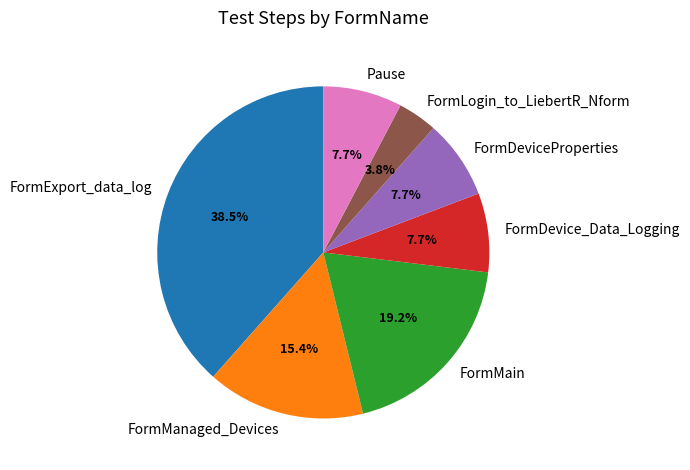

What is the smallest slice in the pie chart?

FormLogin_to_LiebertR_Nform